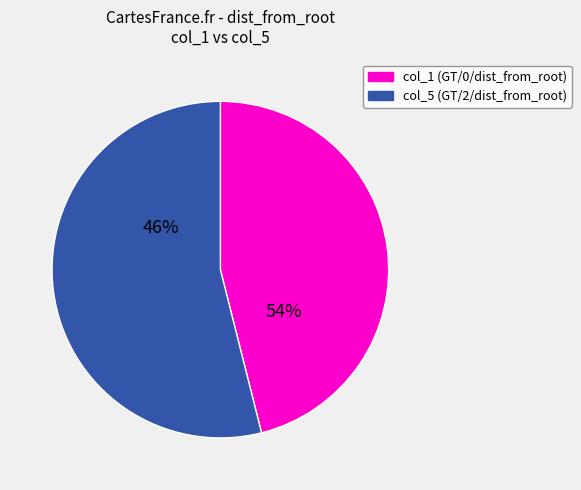

The GT/38 slice represents 16% of the pie. True or false?

False